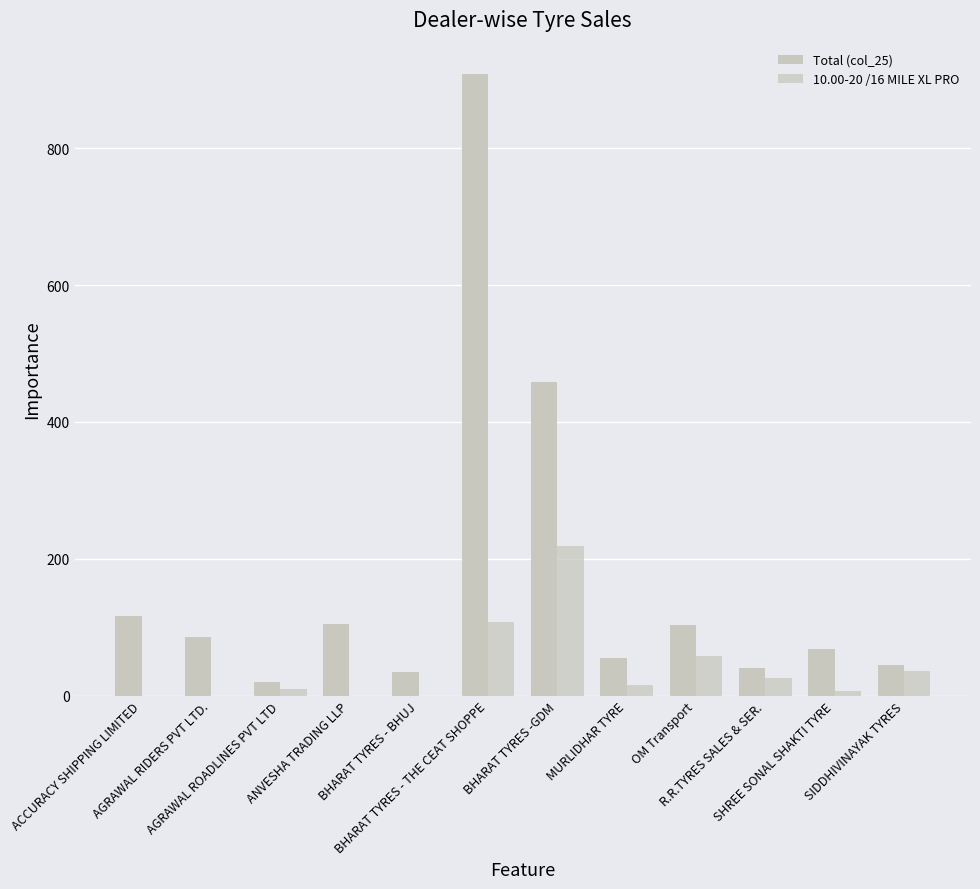

At which category is the sum across all series the highest?

BHARAT TYRES - THE CEAT SHOPPE